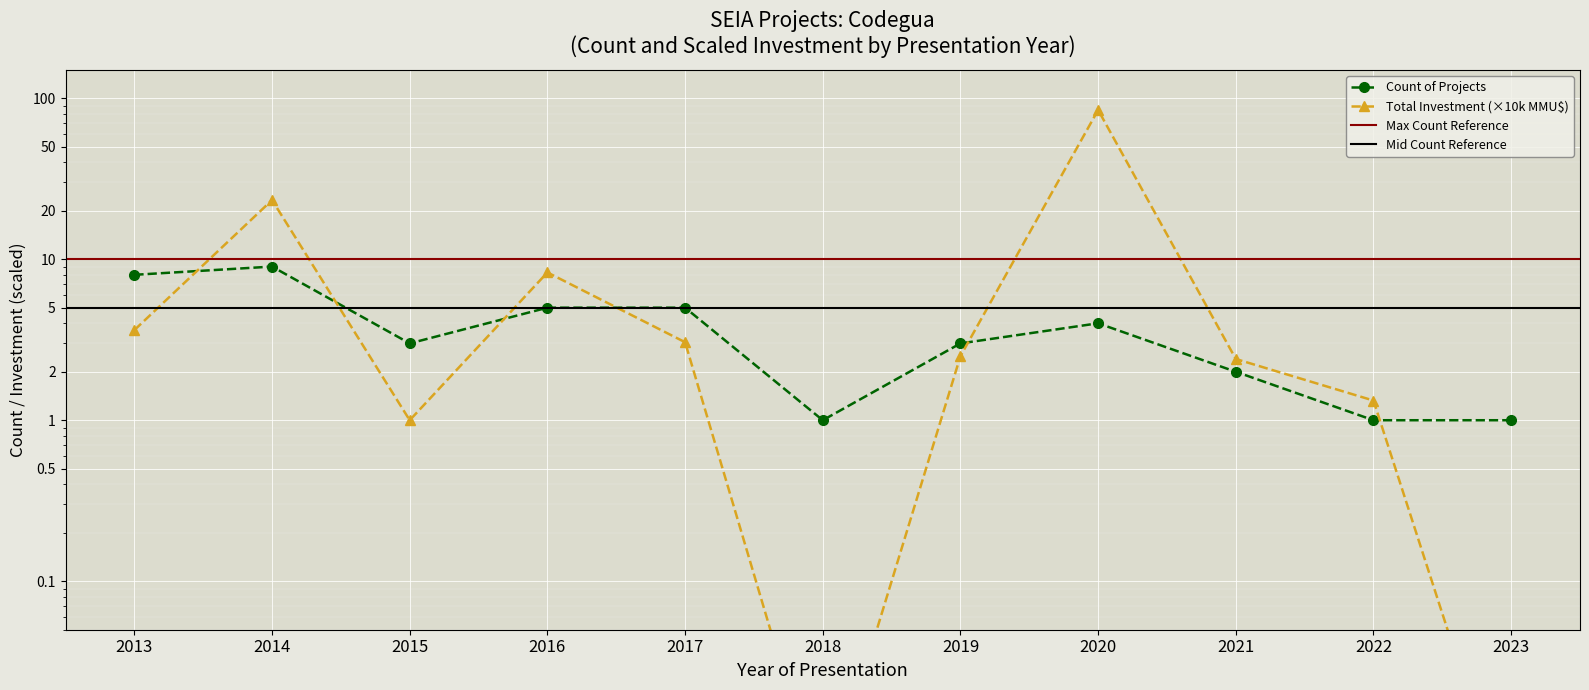

Rank the series at 2018 from highest to lowest value.

Count of Projects, Total Investment (MMU$)